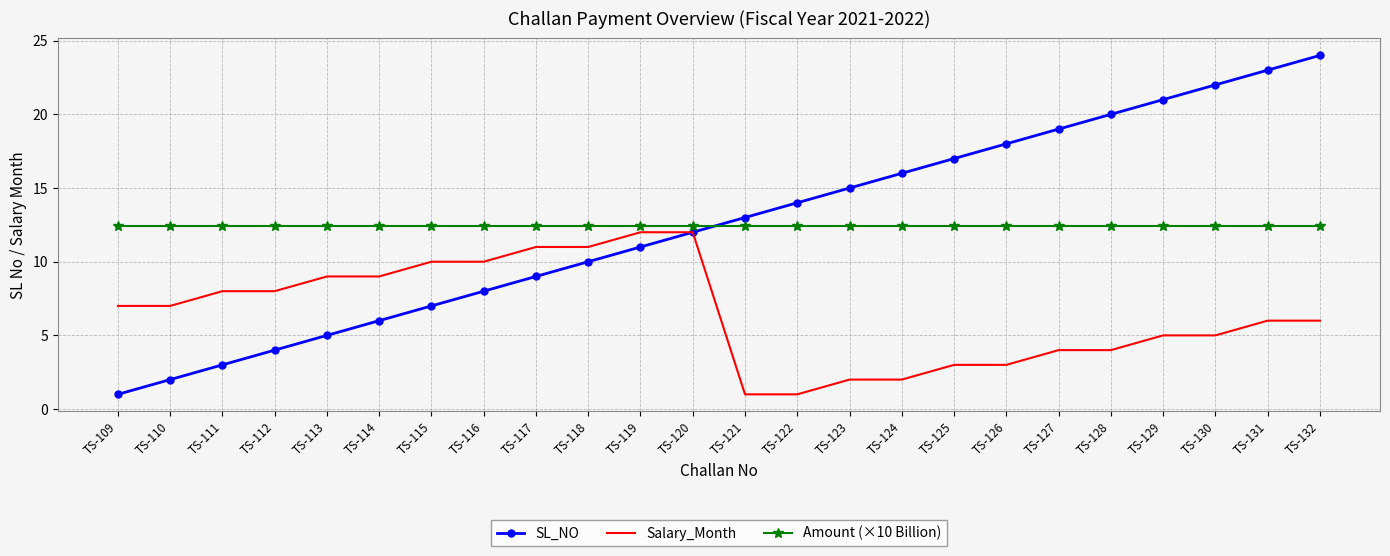

Is it true that SL_NO equals 31.4 at TS-130?

False